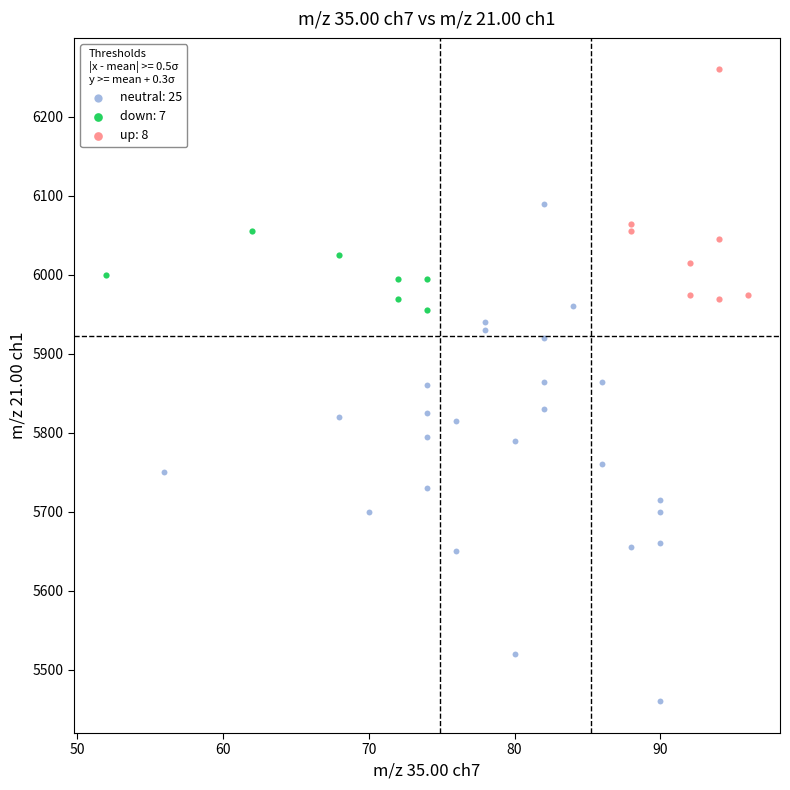

Which series has the widest spread of Y values?

neutral: 25